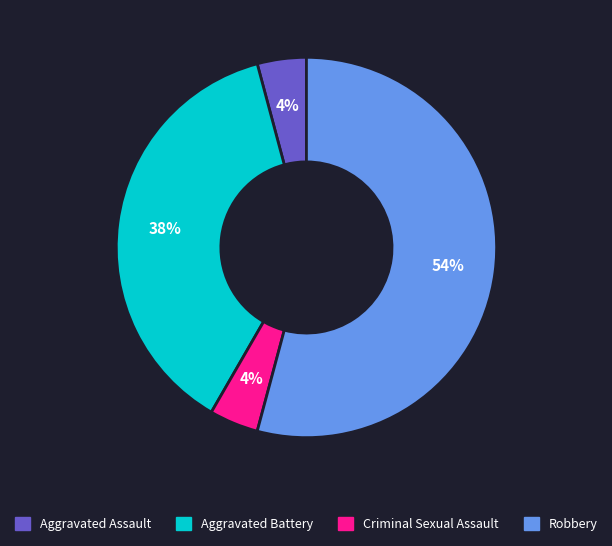

To the nearest percent, what is the difference between the Robbery and Aggravated Assault slice percentages?

50%